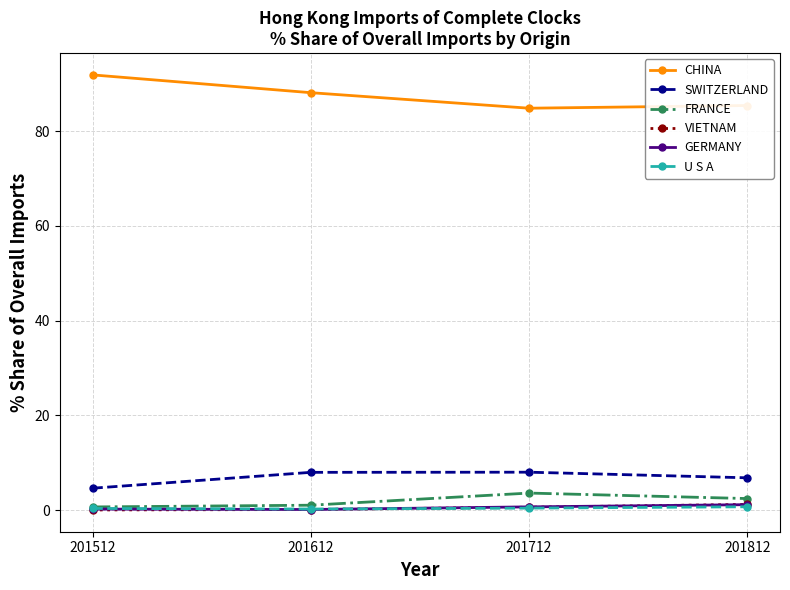

What value does the GERMANY series have at 201612?

0.1